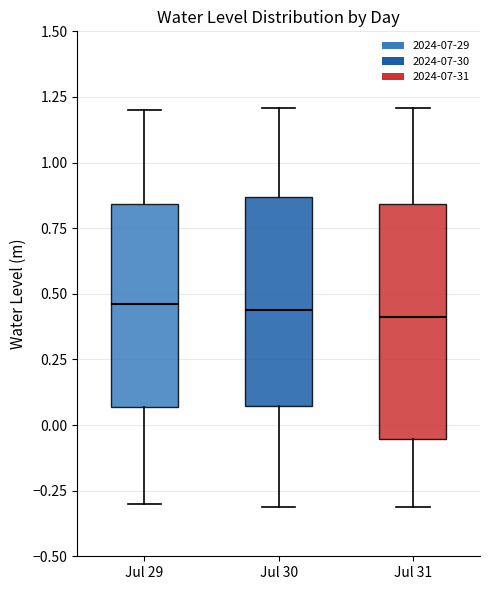

Reading left to right, transcribe this box plot: for each box, give where its median line is, the range the box spans, and where its two whiskers end, as read against the y-axis. The values are not printed on the chart, so give them approximately, as read against the axis.

Jul 29: median 0.45, box 0.05 to 0.85, whiskers -0.30 to 1.20
Jul 30: median 0.45, box 0.05 to 0.85, whiskers -0.30 to 1.20
Jul 31: median 0.40, box -0.05 to 0.85, whiskers -0.30 to 1.20